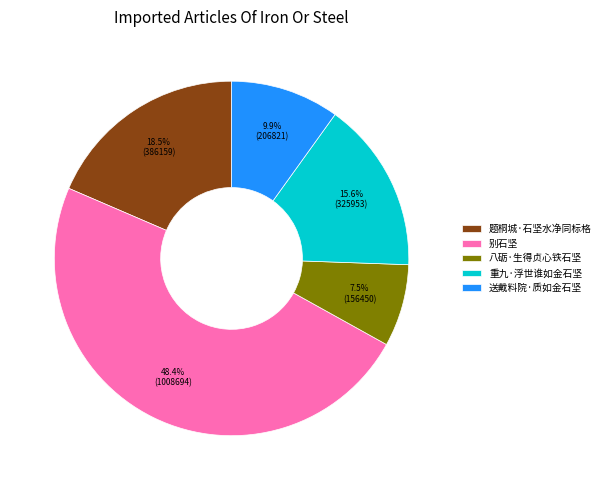

What percentage do 送戴料院·质如金石坚 and 八砺·生得贞心铁石坚 together represent?

17.4%